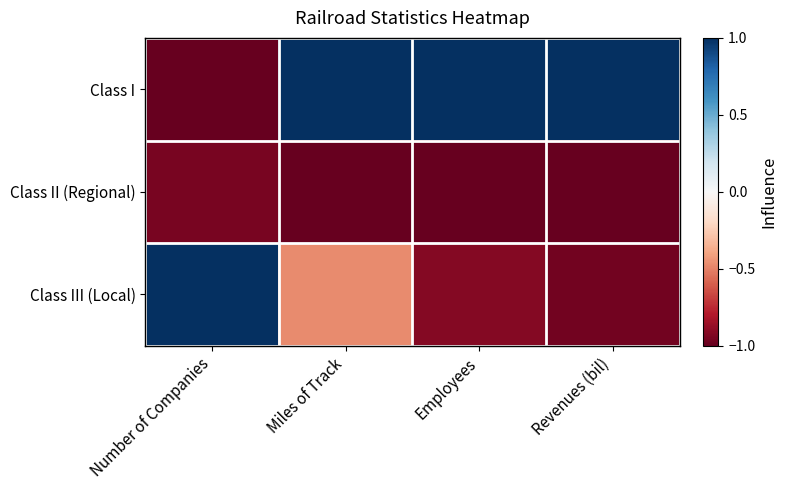

At which category is the sum across all series the highest?

Miles of Track